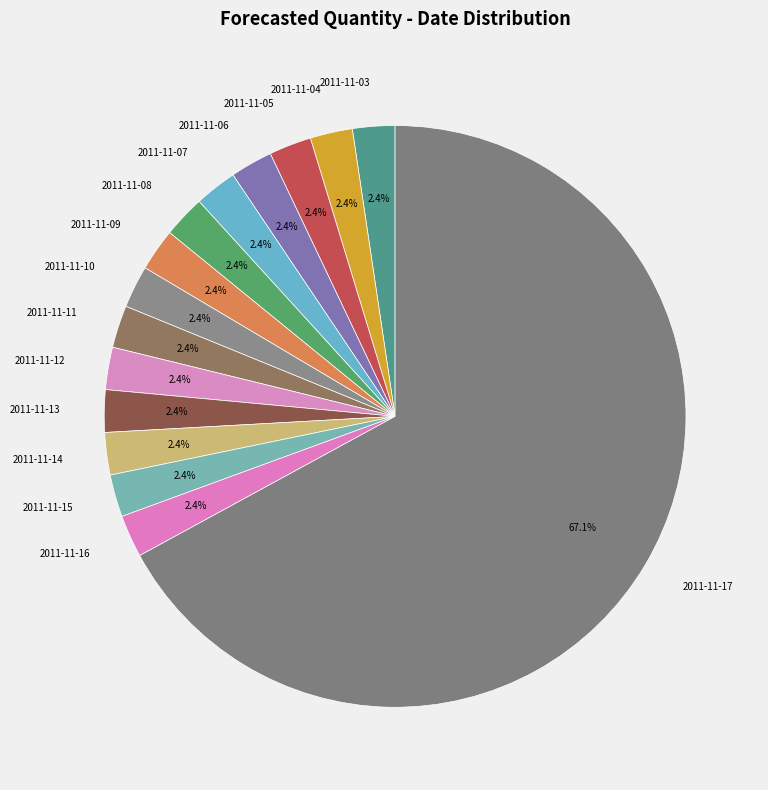

Which category has the biggest portion of the pie?

2011-11-17